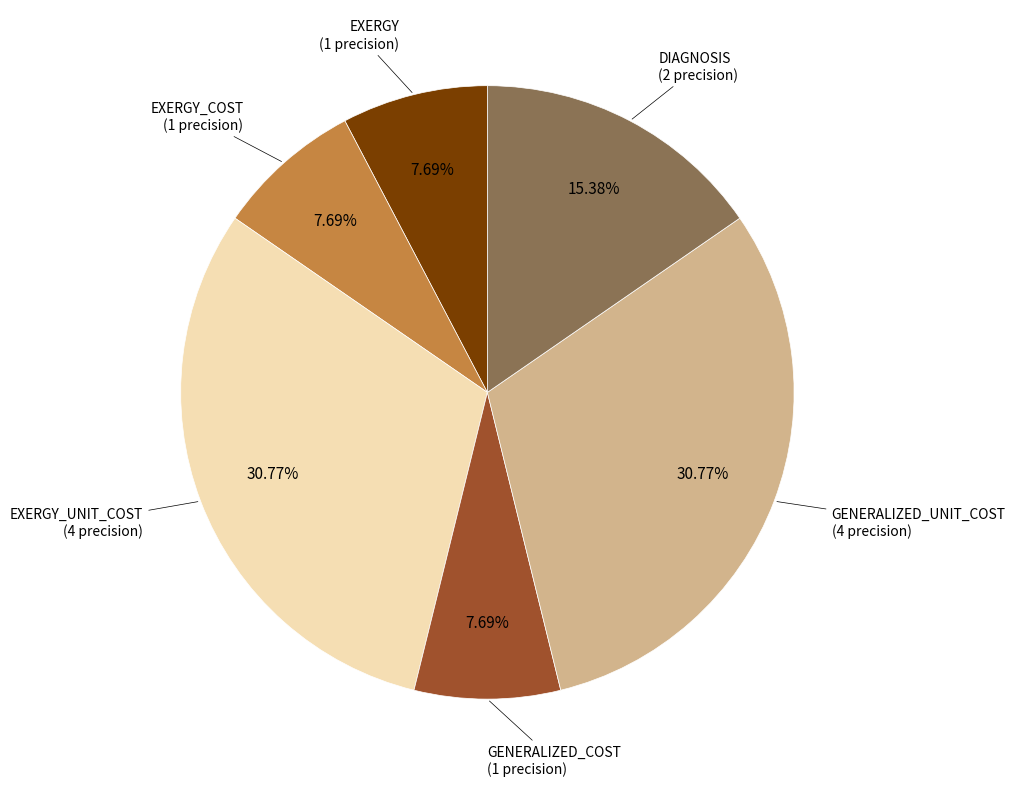

Does any single category account for the majority?

No